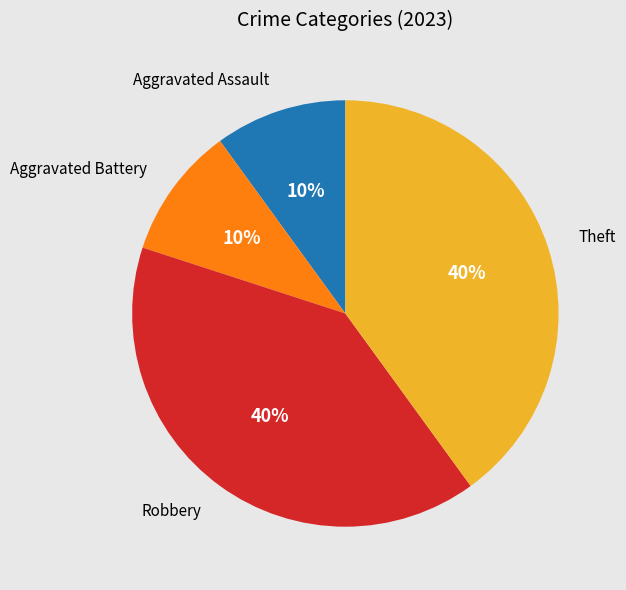

Is there a majority slice in this chart?

No